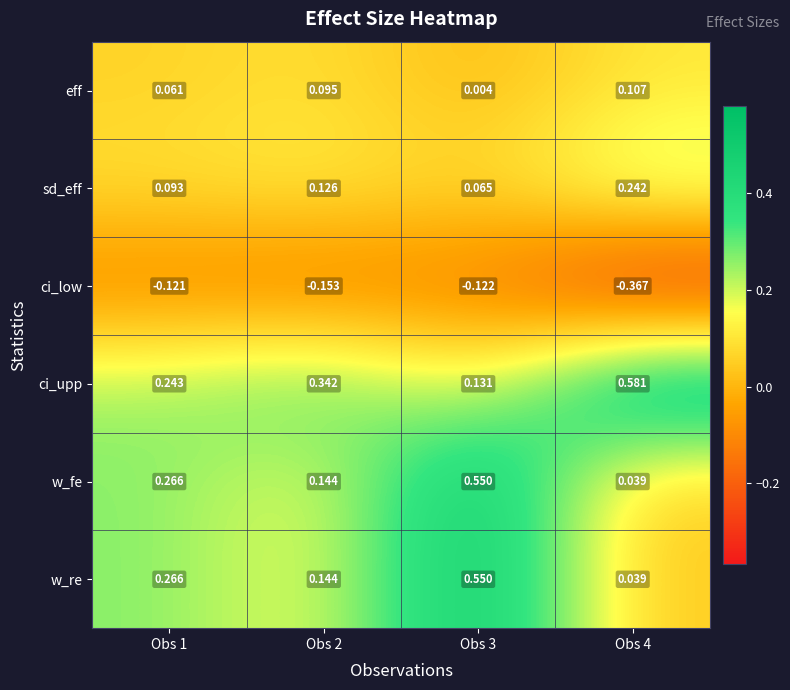

Is the value of w_fe at Obs 4 greater than the value of w_re at Obs 2?

No